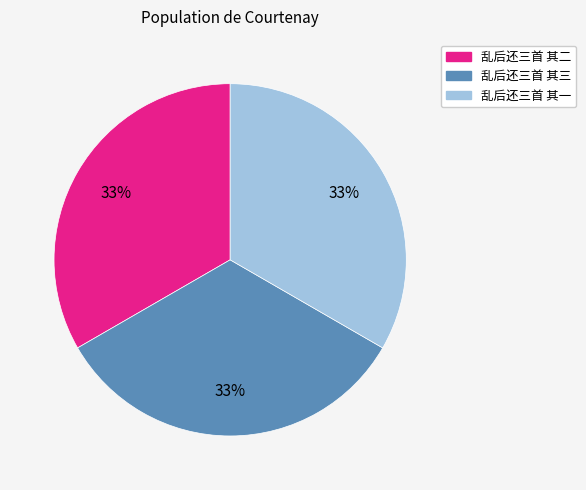

To the nearest percent, what is the average slice percentage?

33%